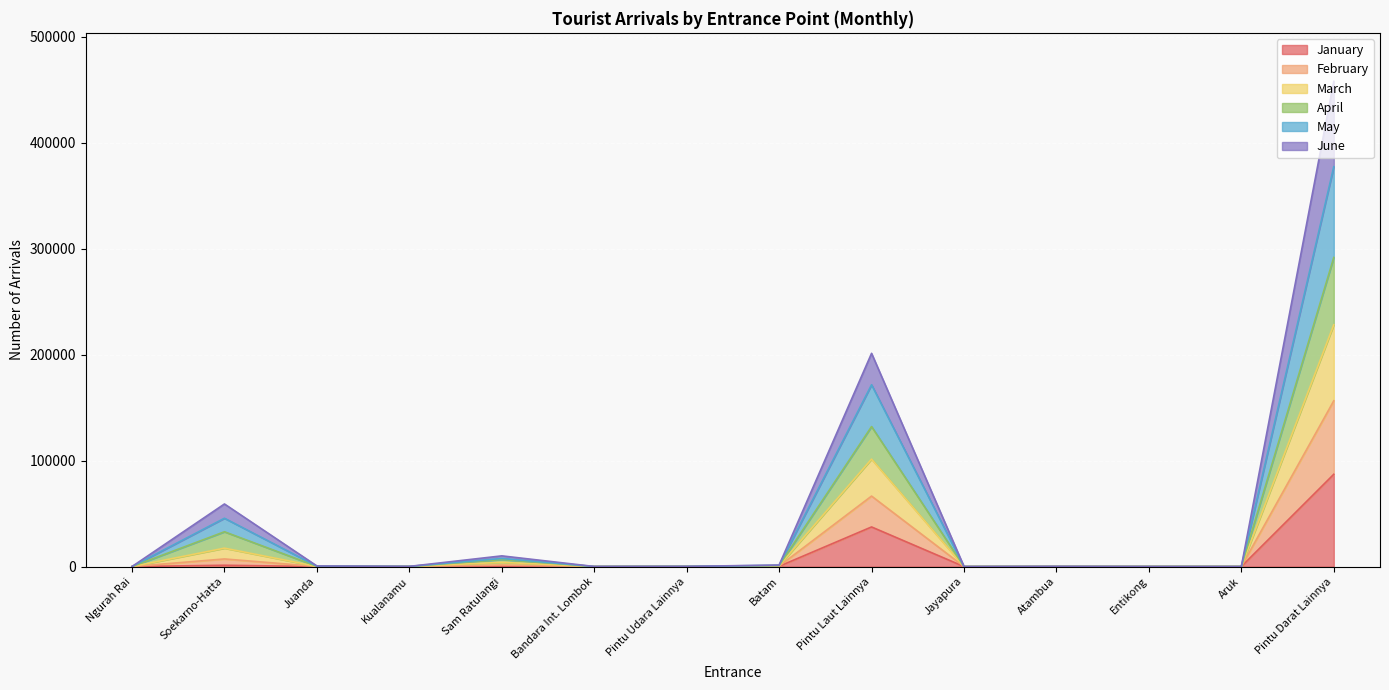

At which category is the sum across all series the highest?

Pintu Darat Lainnya